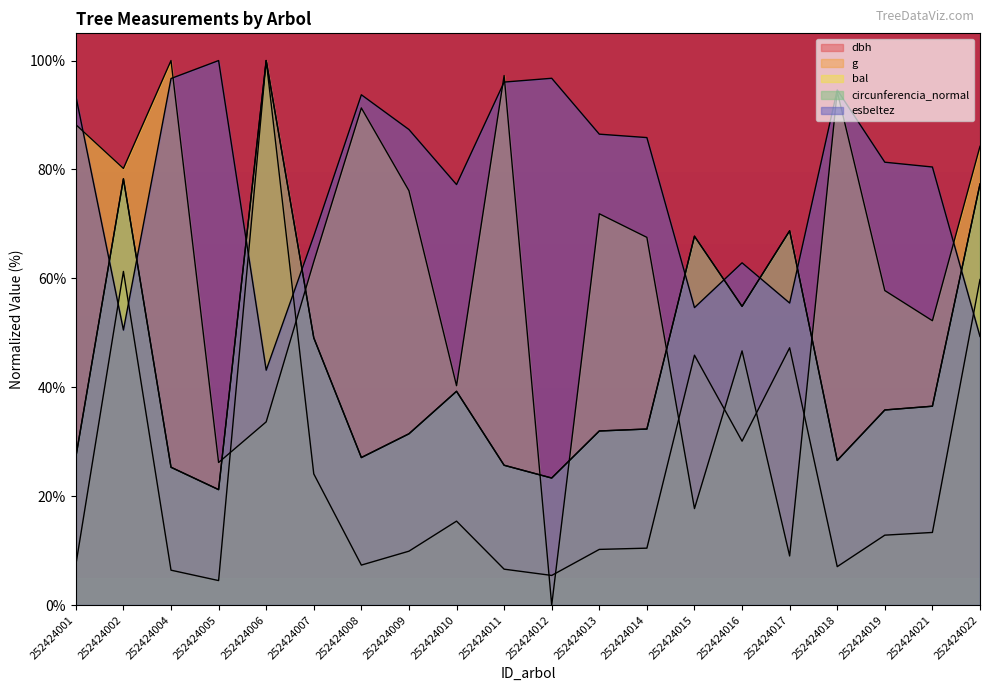

Reading right to left, transcribe all the data shown in this chart.

dbh: 77.3	36.5	35.8	26.6	68.7	54.9	67.7	32.3	32.0	23.3	25.7	39.3	31.5	27.1	49.1	100.0	21.2	25.3	78.3	27.2
g: 59.8	13.3	12.8	7.1	47.2	30.1	45.9	10.4	10.2	5.4	6.6	15.4	9.9	7.3	24.1	100.0	4.5	6.4	61.3	7.4
bal: 84.2	52.2	57.8	94.3	9.0	46.7	17.7	67.5	71.9	0.0	97.2	40.3	76.1	91.3	63.1	33.6	26.2	100.0	80.2	88.2
circunferencia_normal: 77.3	36.5	35.8	26.6	68.7	54.9	67.7	32.3	32.0	23.3	25.7	39.3	31.5	27.1	49.1	100.0	21.2	25.3	78.3	27.2
esbeltez: 49.3	80.4	81.3	94.6	55.5	62.9	54.6	85.9	86.5	96.7	96.0	77.2	87.3	93.7	67.8	43.1	100.0	96.7	50.5	93.5